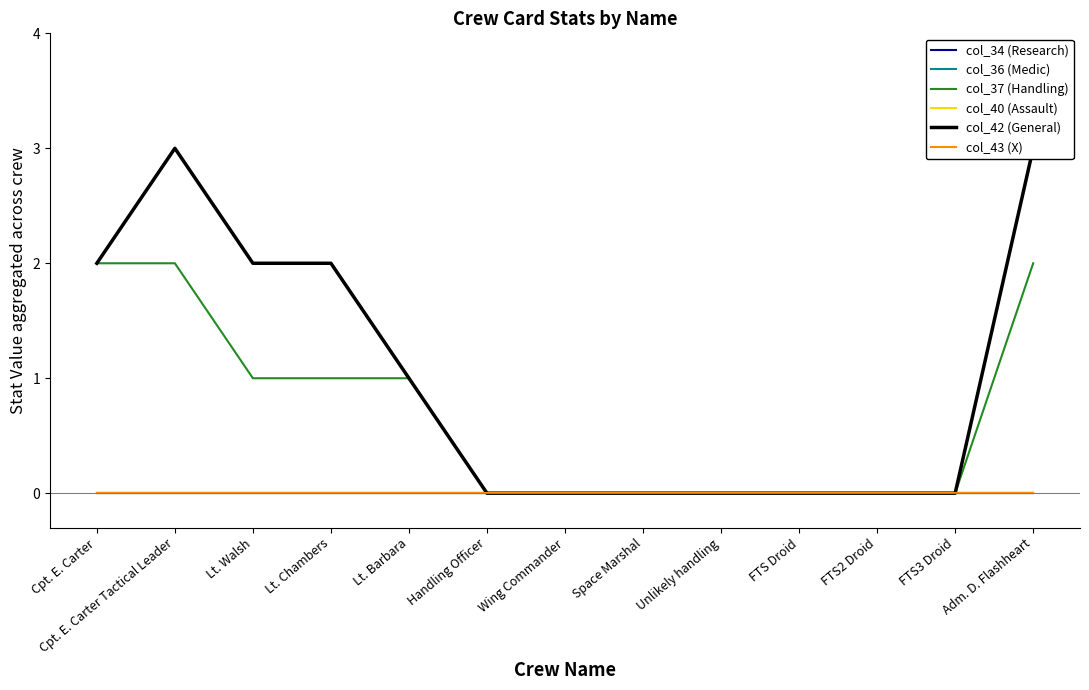

Is the value of col_37 (Handling) at Wing Commander greater than the value of col_42 (General) at Cpt. E. Carter?

No